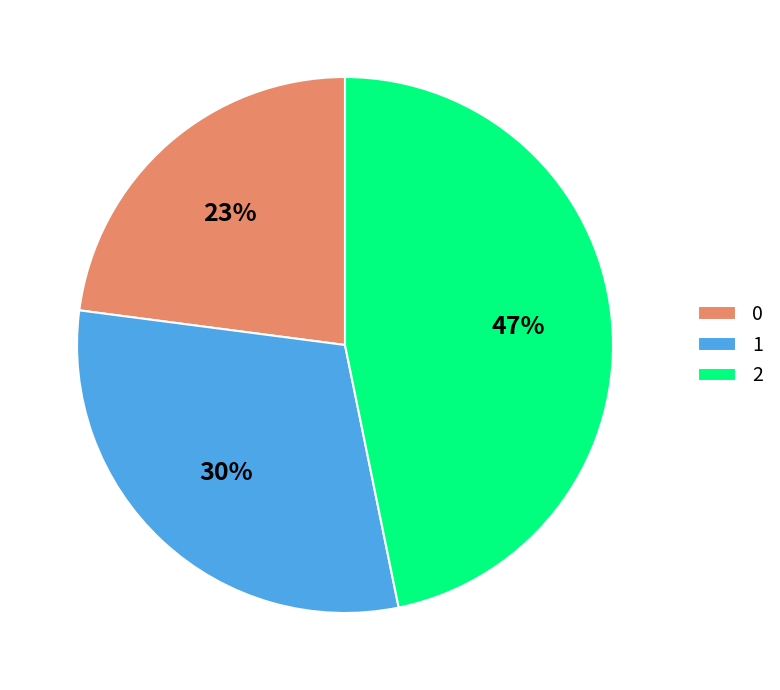

Approximately how many times larger is the value at 0 compared to 1?

0.8